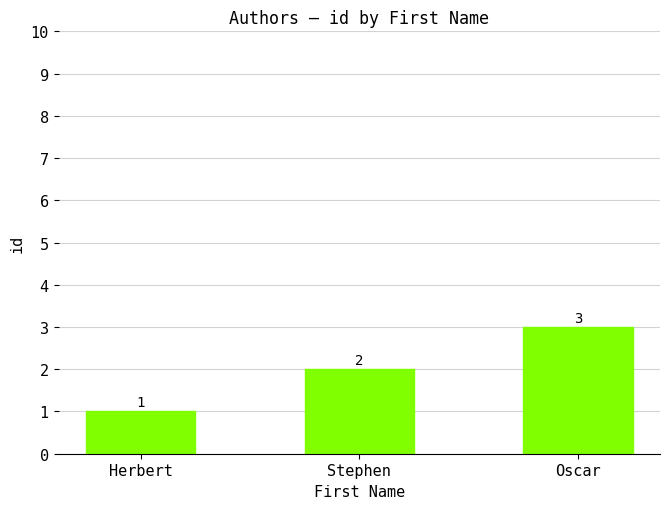

At which label is the value closest to 2?

Stephen